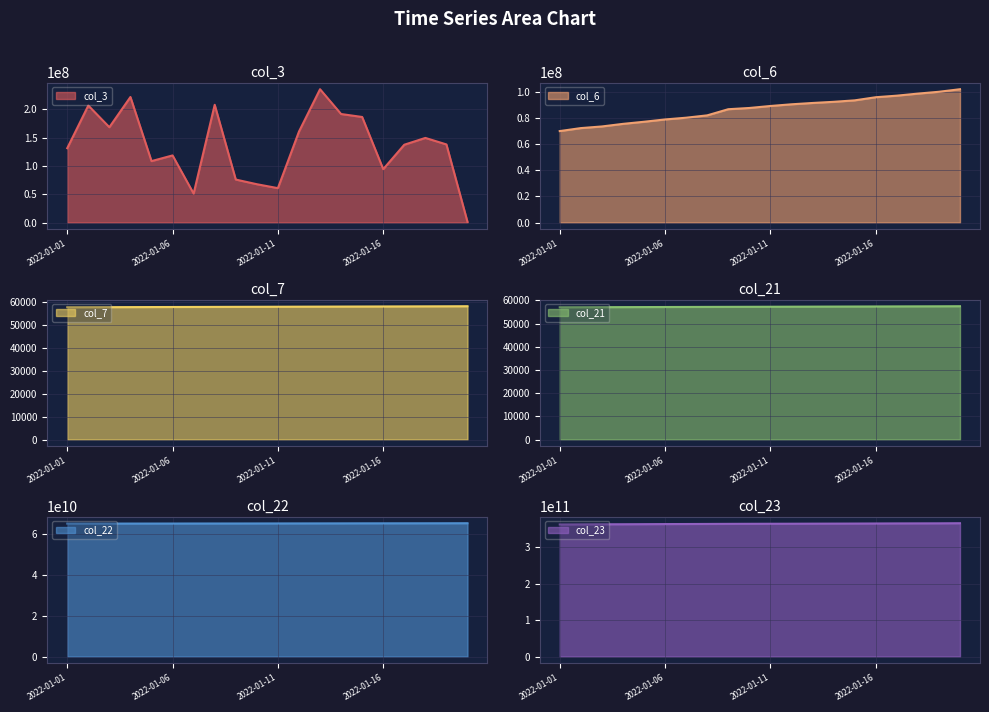

What is the difference between the second highest and second lowest values in the col_22 series?

165329360